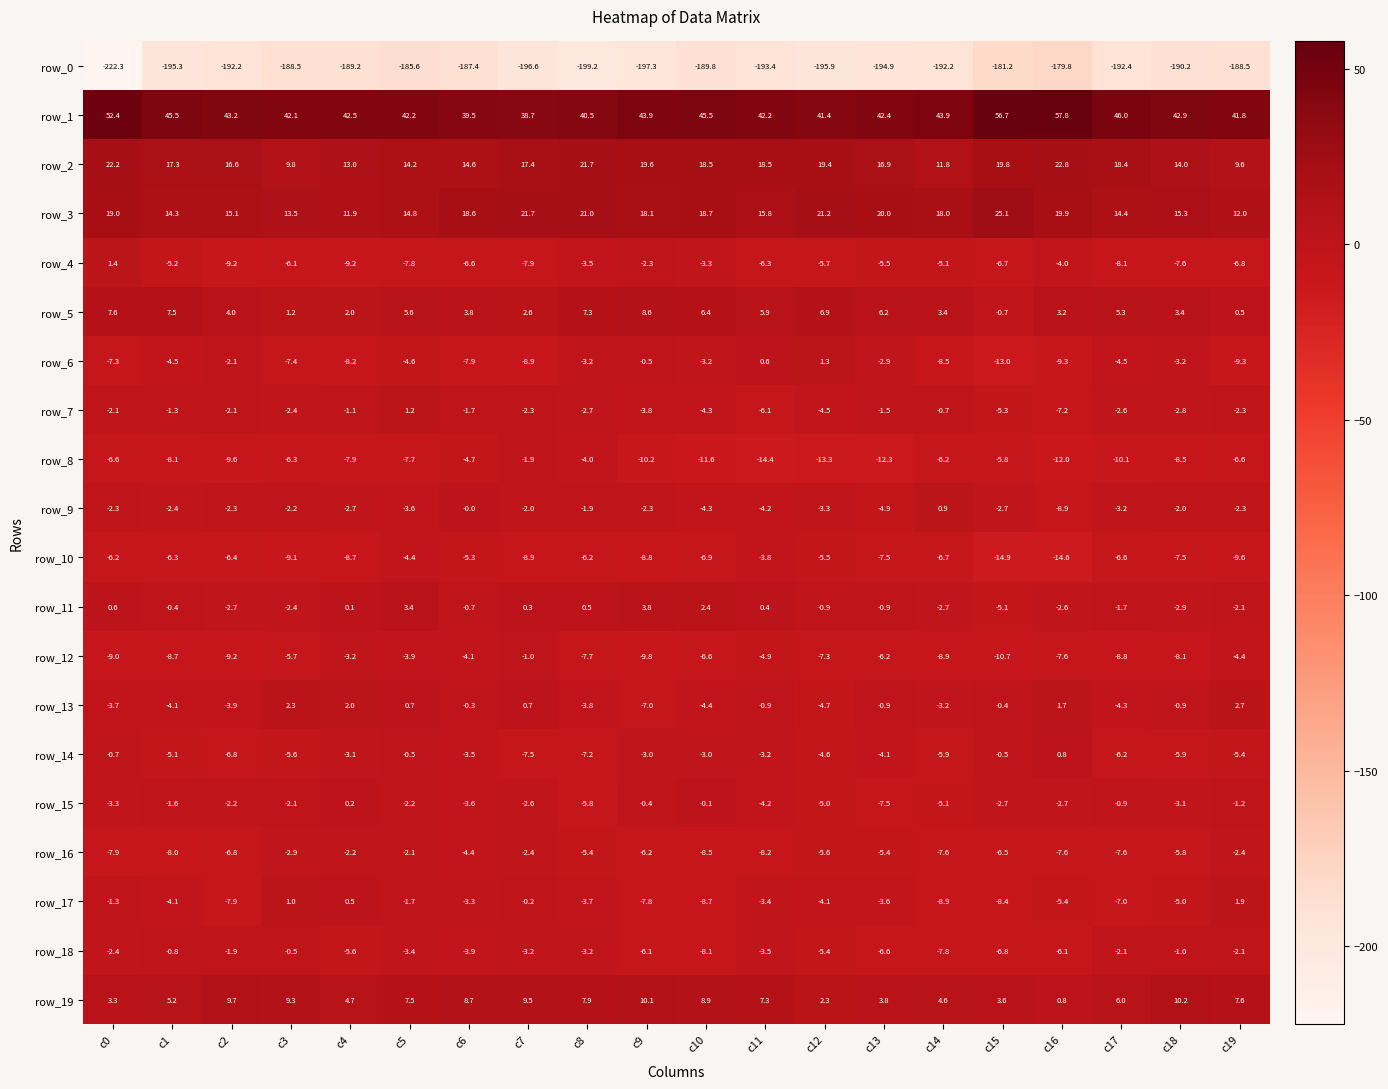

At c5, list the series in order from largest to smallest.

row_1, row_3, row_2, row_19, row_5, row_11, row_7, row_13, row_14, row_17, row_16, row_15, row_18, row_9, row_12, row_10, row_6, row_8, row_4, row_0